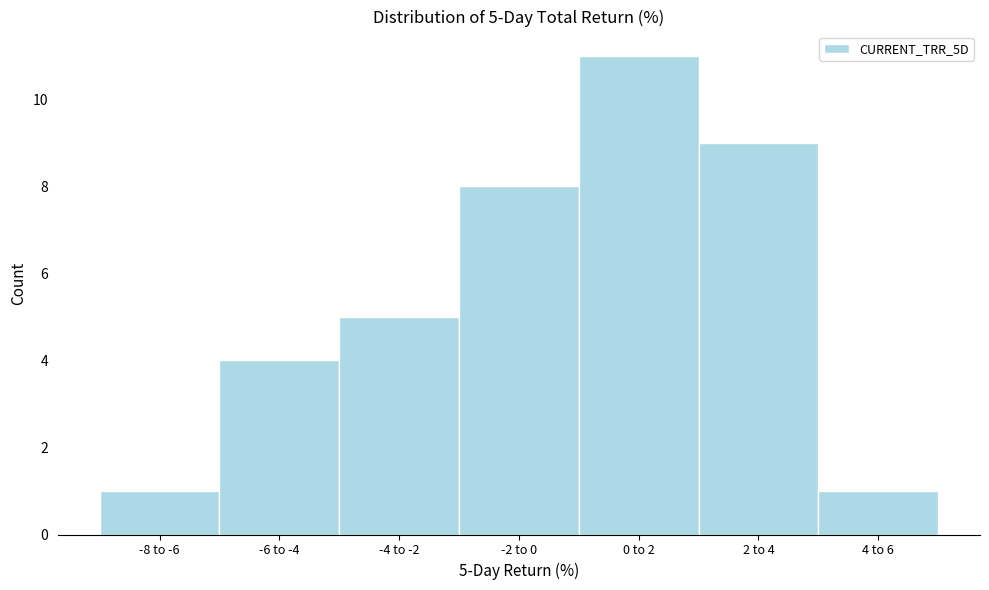

Reading right to left, list all the values displayed in this chart.

4 to 6=1	2 to 4=9	0 to 2=11	-2 to 0=8	-4 to -2=5	-6 to -4=4	-8 to -6=1